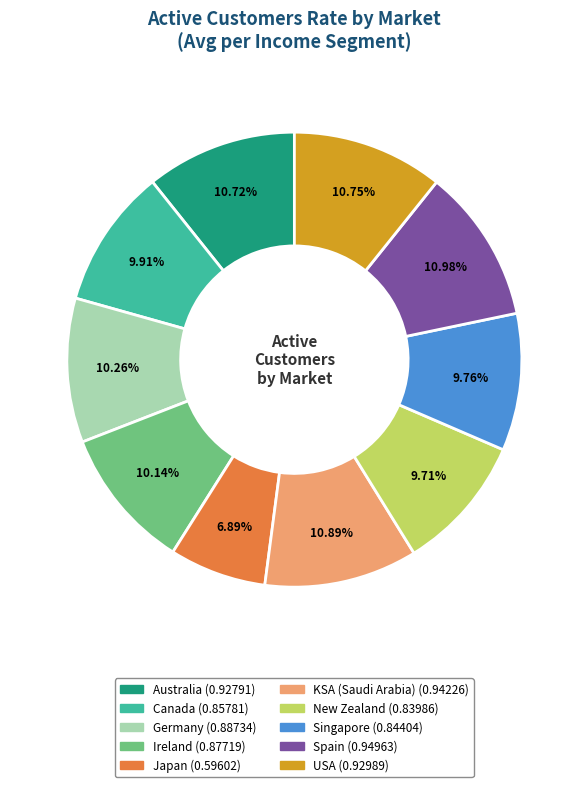

Is there a majority slice in this chart?

No